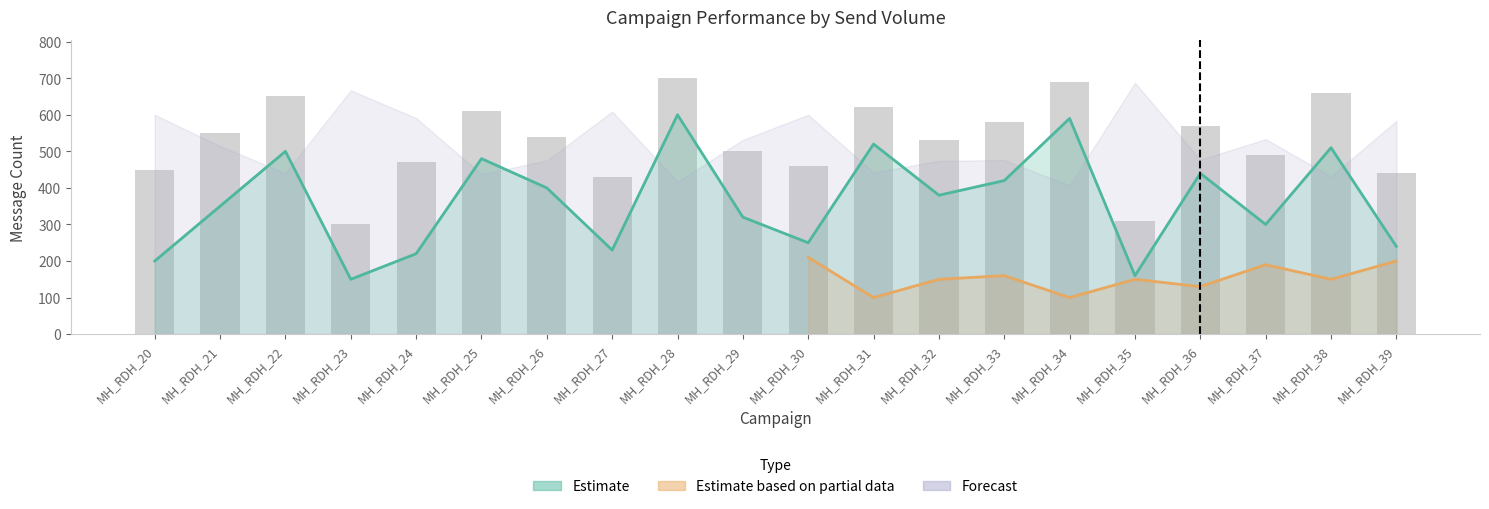

List the labels in order of delivered value, largest first.

MH_RDH_28, MH_RDH_34, MH_RDH_31, MH_RDH_38, MH_RDH_22, MH_RDH_25, MH_RDH_36, MH_RDH_33, MH_RDH_26, MH_RDH_32, MH_RDH_21, MH_RDH_29, MH_RDH_37, MH_RDH_30, MH_RDH_39, MH_RDH_27, MH_RDH_24, MH_RDH_20, MH_RDH_35, MH_RDH_23